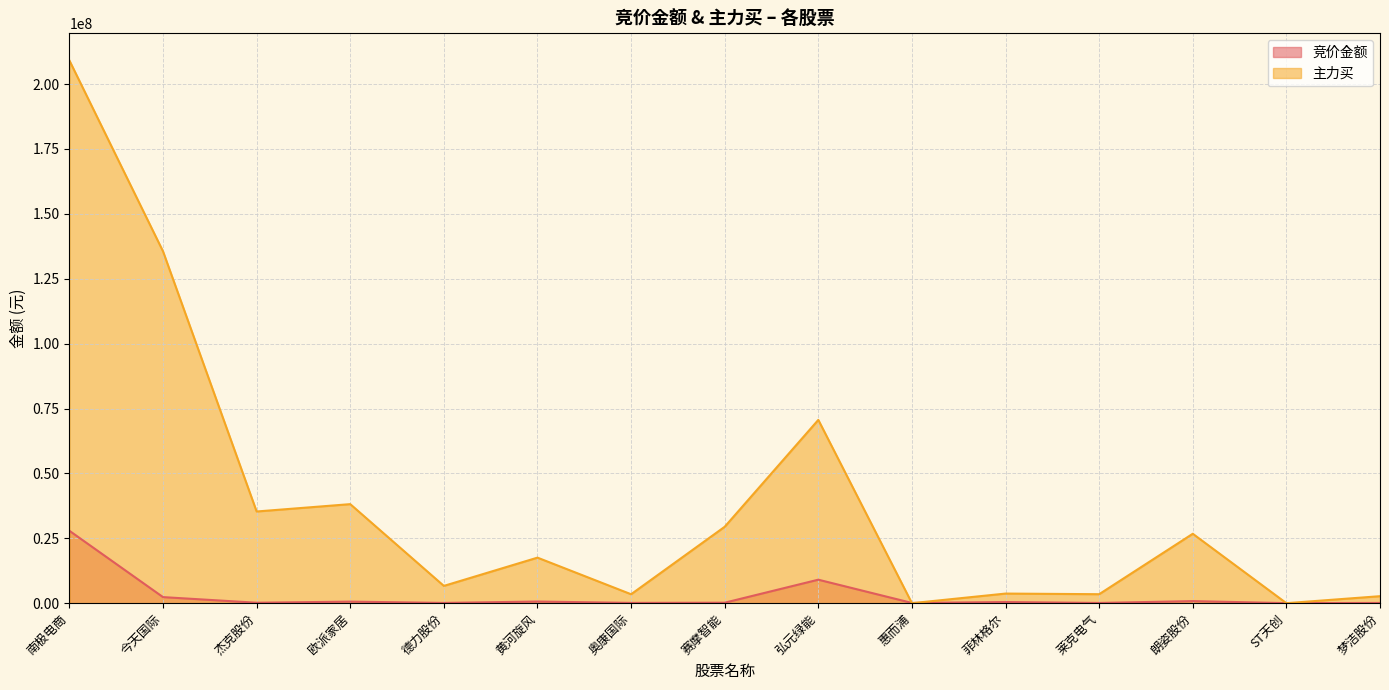

What position from the left is 赛摩智能?

8